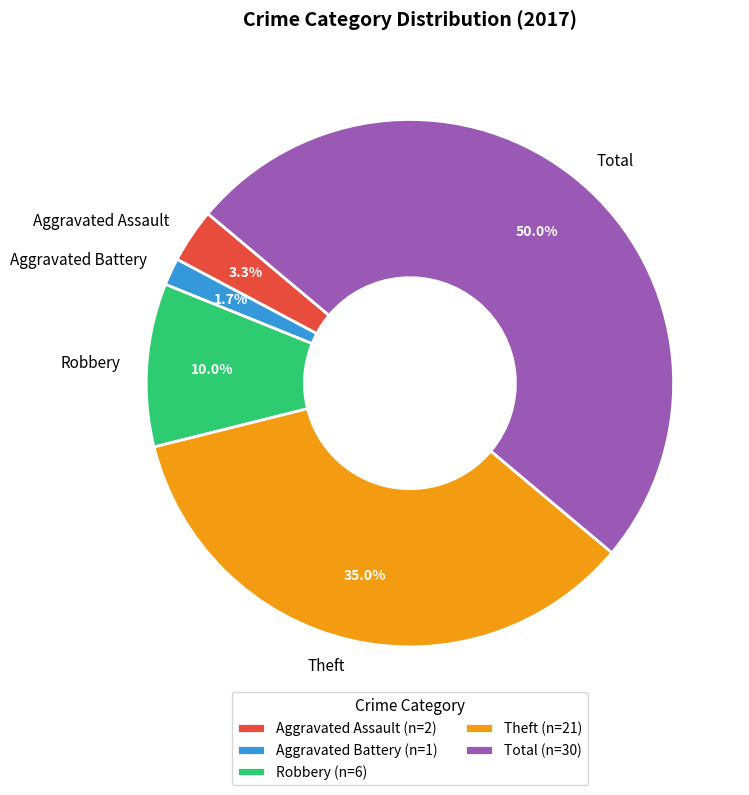

Rank the categories by value from lowest to highest.

Aggravated Battery, Aggravated Assault, Robbery, Theft, Total